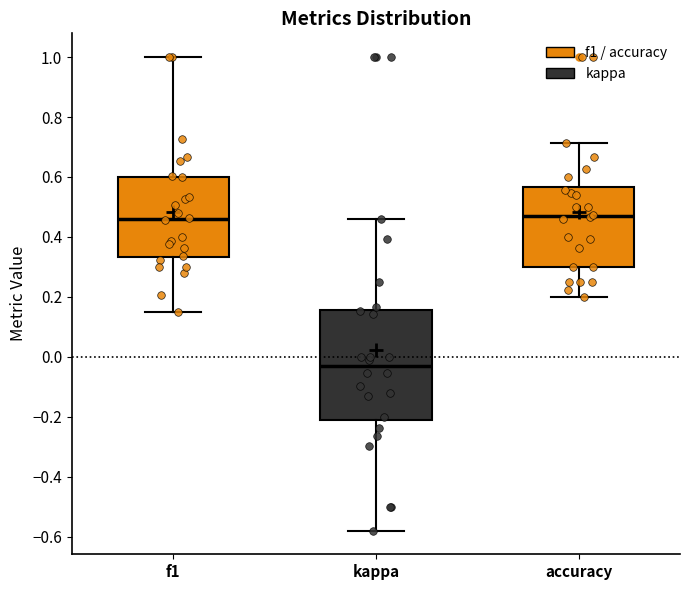

Where does the median line of the box for f1 sit on the y-axis? The values are not printed on the chart, so give them approximately, as read against the axis.

0.46